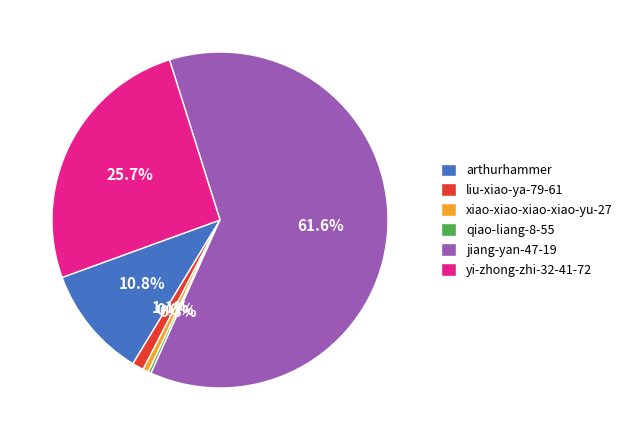

Which slice is the largest?

jiang-yan-47-19